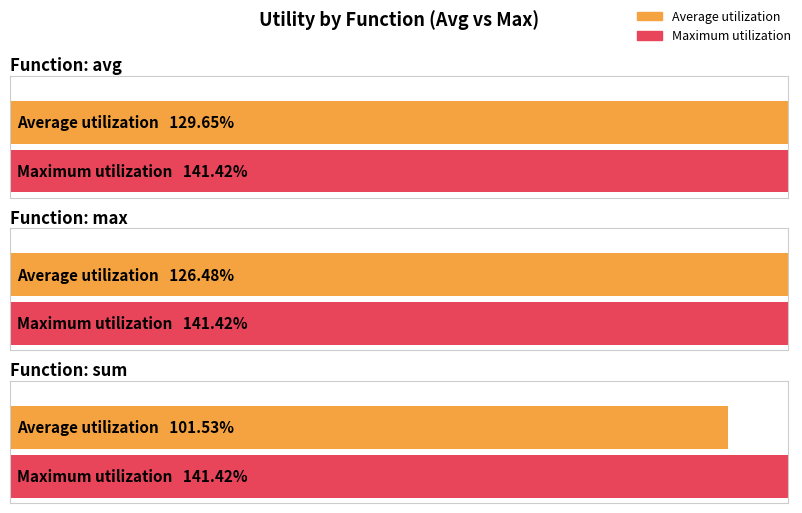

Which category has the highest value across all series?

sum